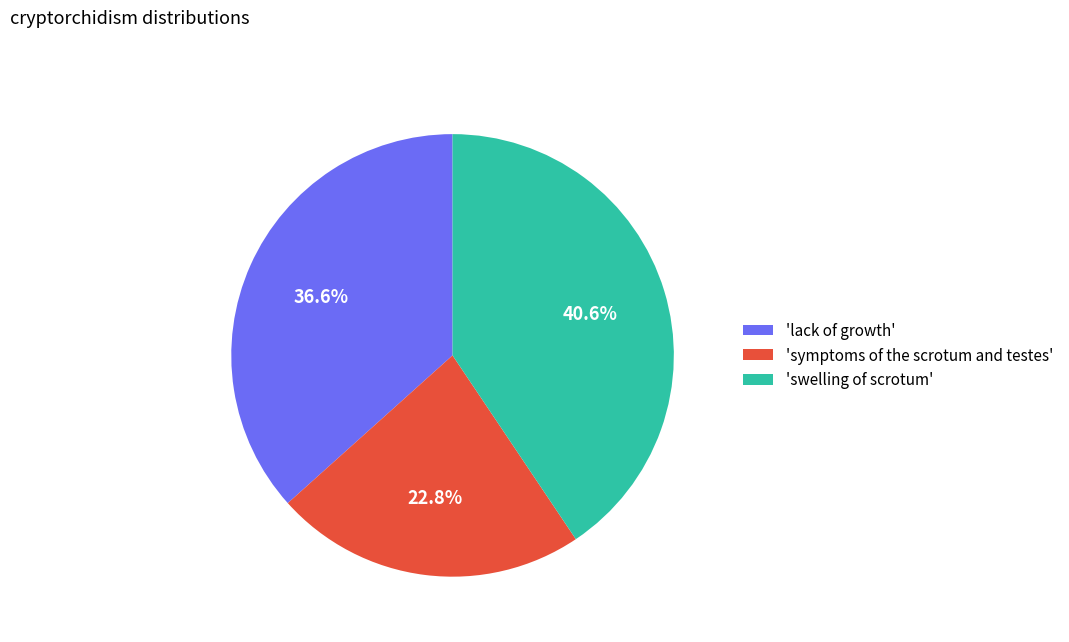

Rank the categories by value from lowest to highest.

'symptoms of the scrotum and testes', 'lack of growth', 'swelling of scrotum'